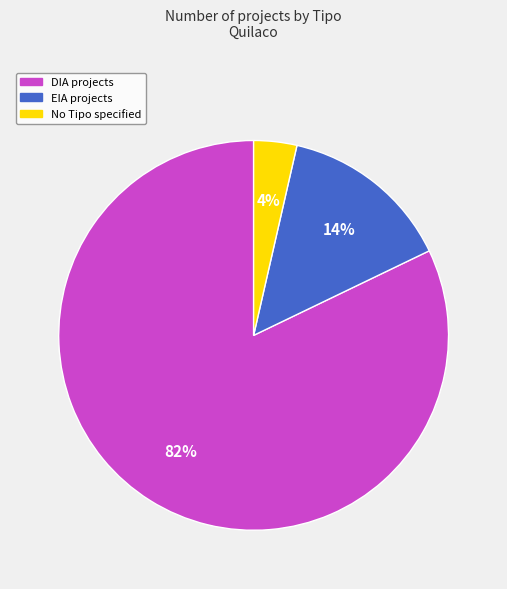

Is there any slice that represents more than half of the pie?

Yes